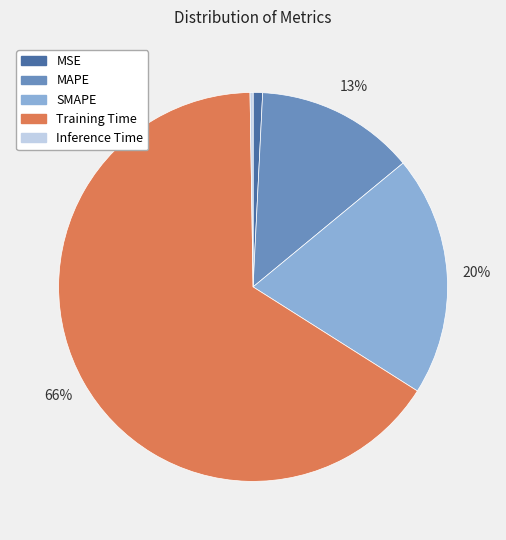

Is Training Time the majority of the pie?

Yes